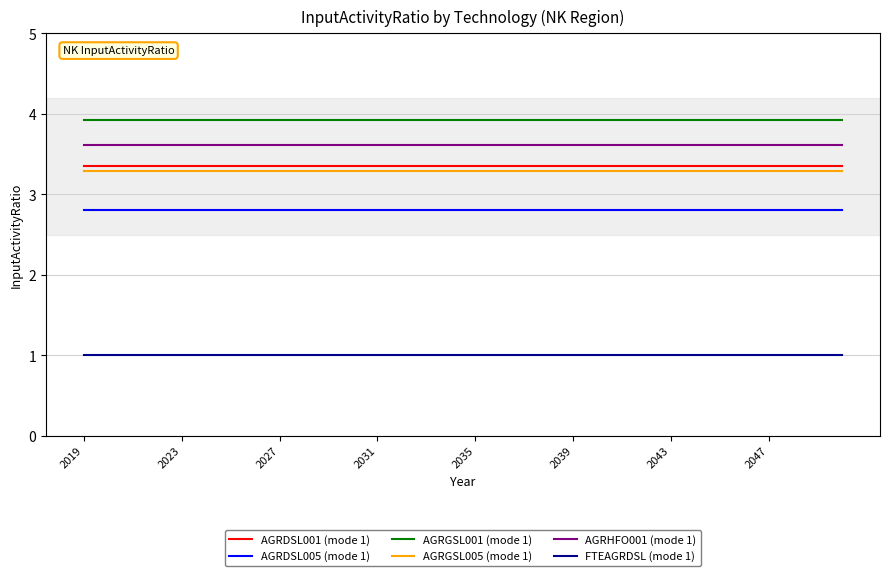

How many categories are shown in the chart?

32